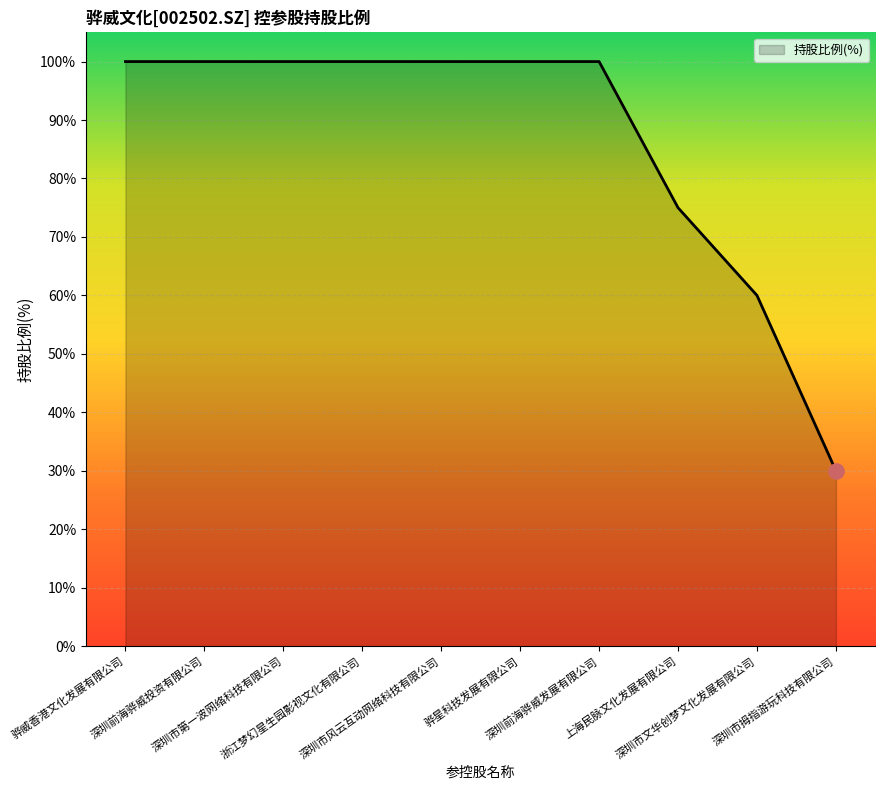

What is the ratio of the value at 深圳前海骅威发展有限公司 to the value at 深圳市文华创梦文化发展有限公司?

1.7